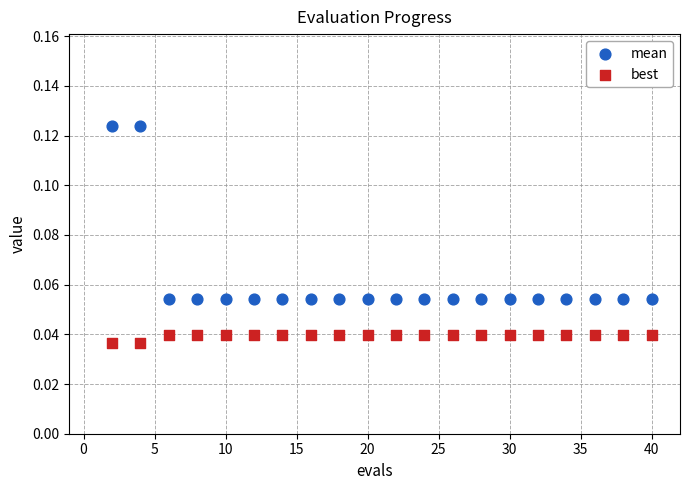

Which series contains the highest Y value?

mean